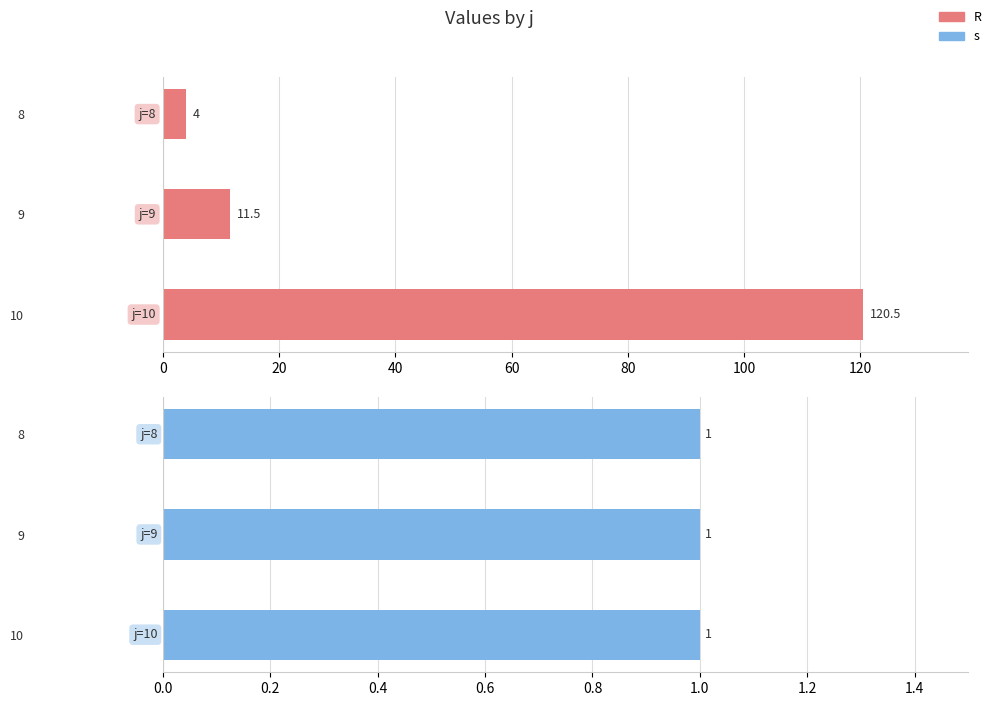

True or false: s has a value of 0.2 at 0.

False